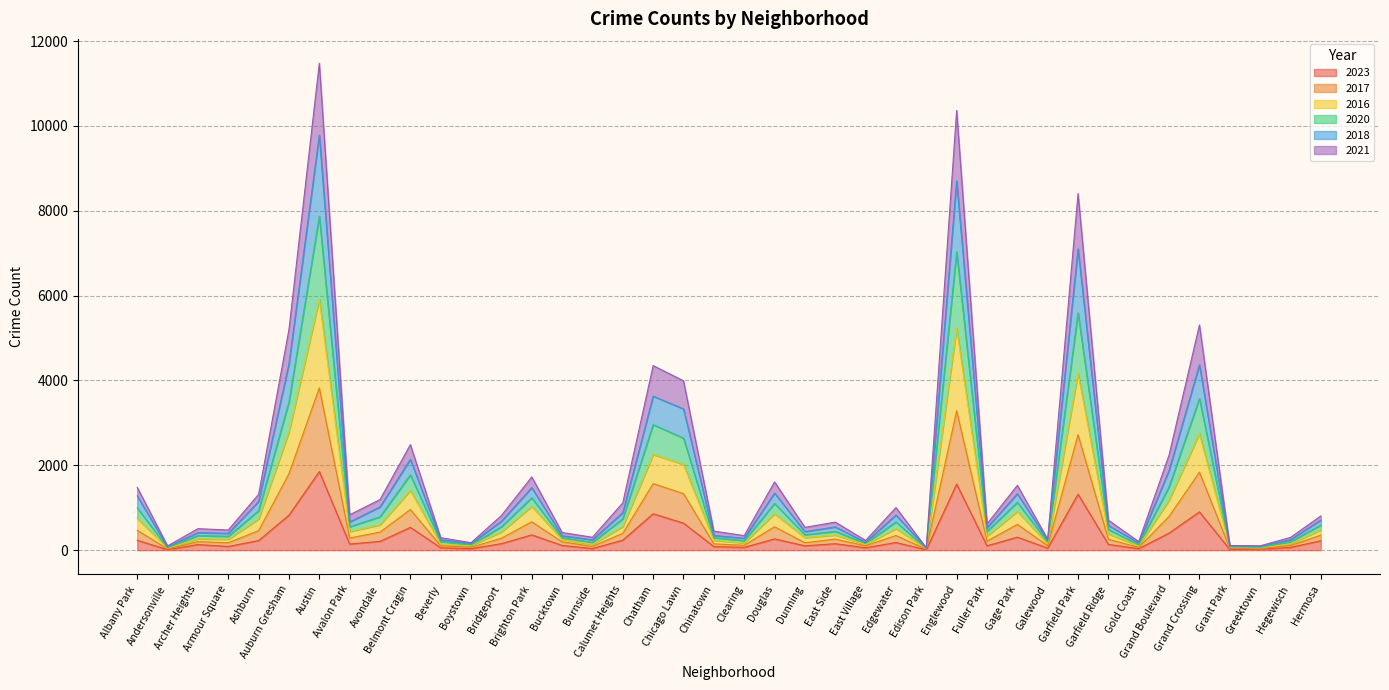

How many data points in 2023 are less than 152?

20